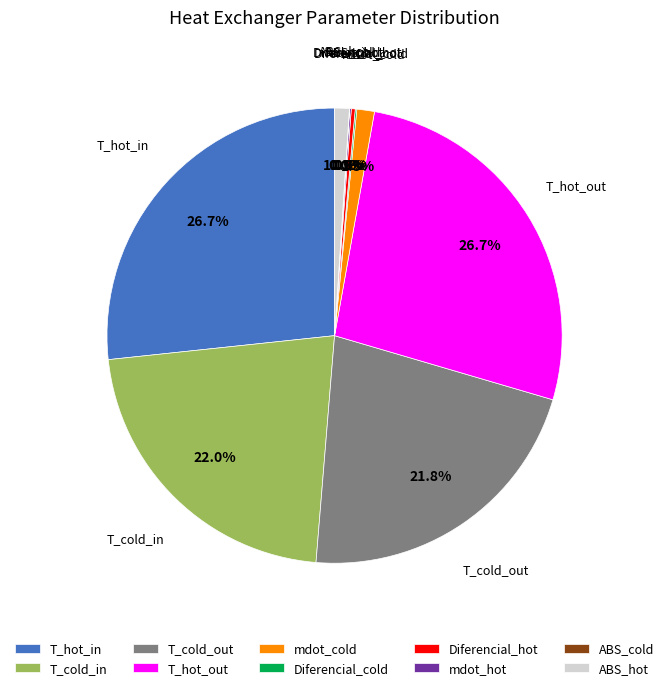

Is there a majority slice in this chart?

No